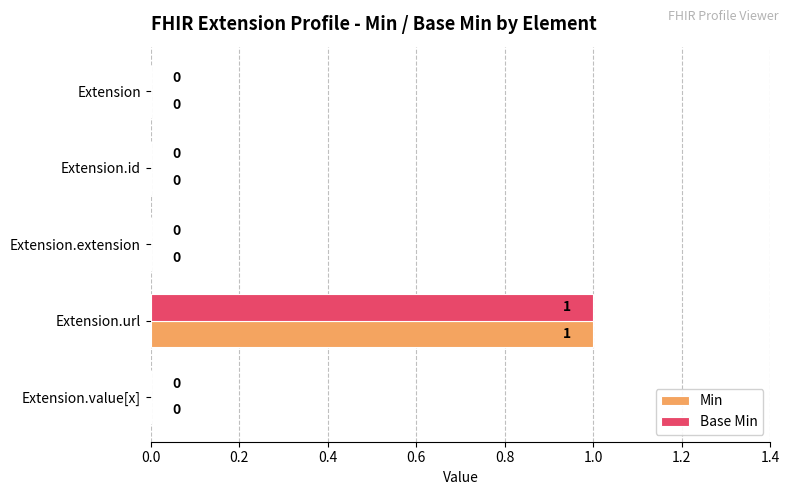

The Min series shows 0 at Extension.id. True or false?

True